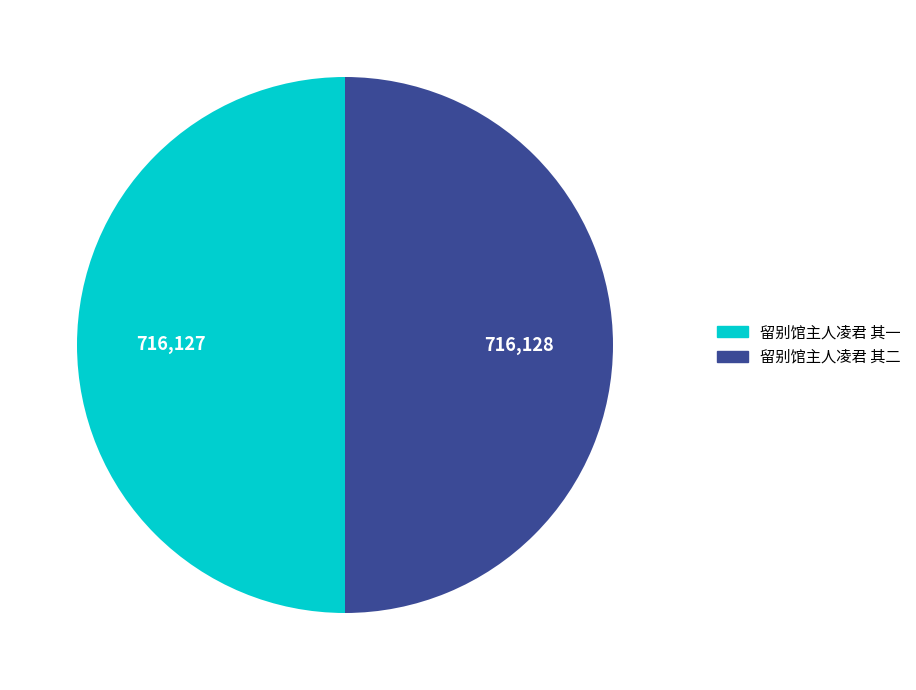

Is it true that 留别馆主人凌君 其一 is 50% of the pie?

True